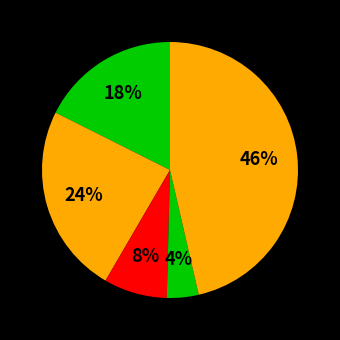

How many segments does this pie chart have?

5